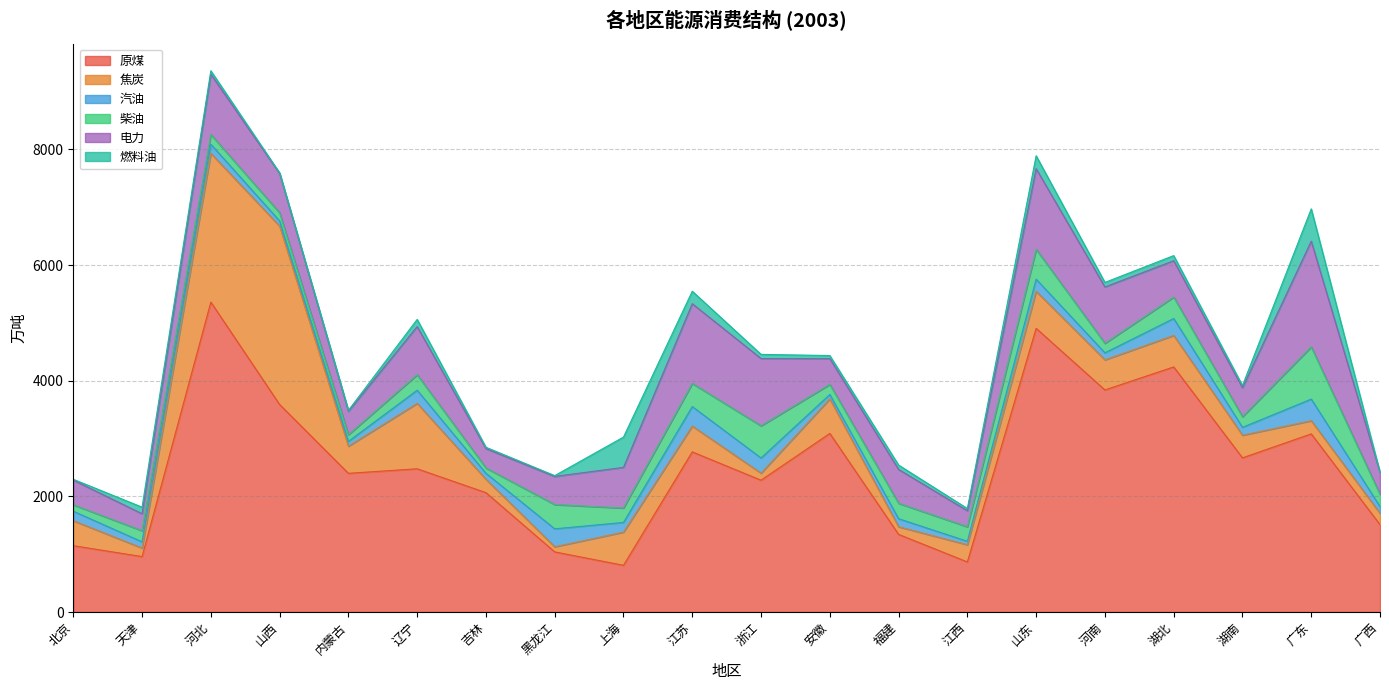

Which series changed the most between 山西 and 安徽?

焦炭